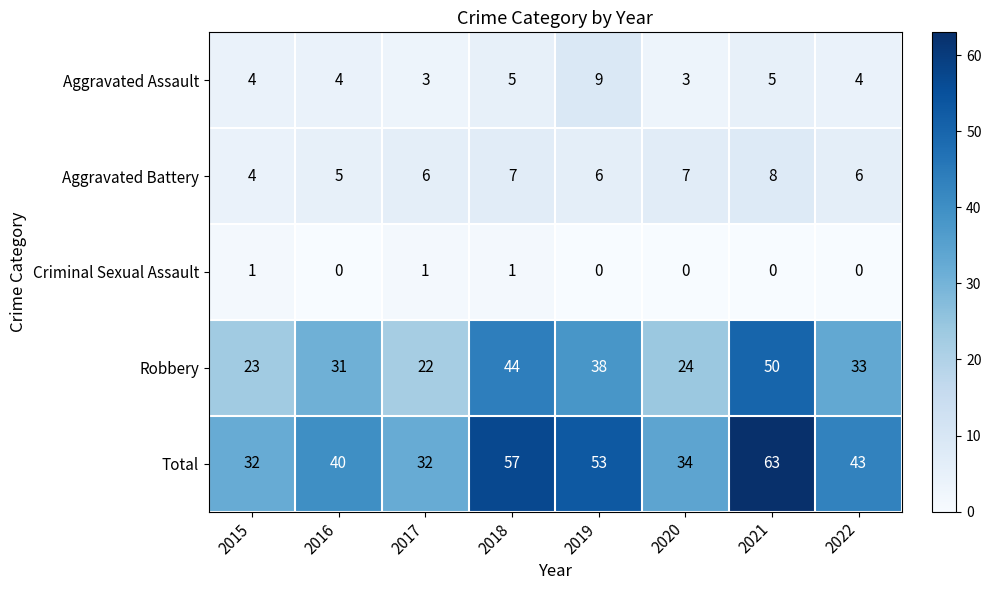

What is the spread (max minus min) of values at 2022?

43